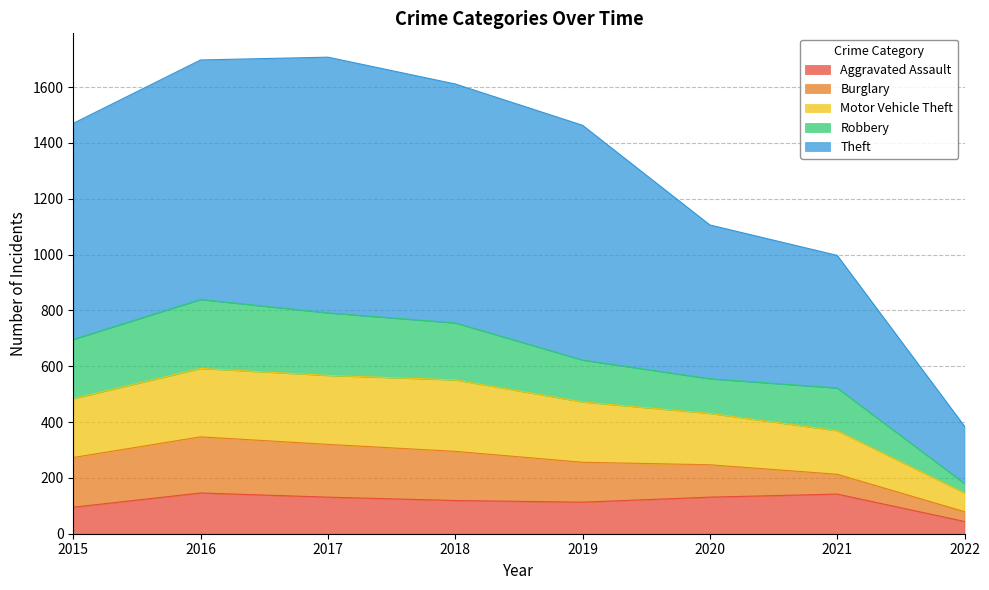

What are all the series names shown in the legend?

Aggravated Assault, Burglary, Motor Vehicle Theft, Robbery, Theft